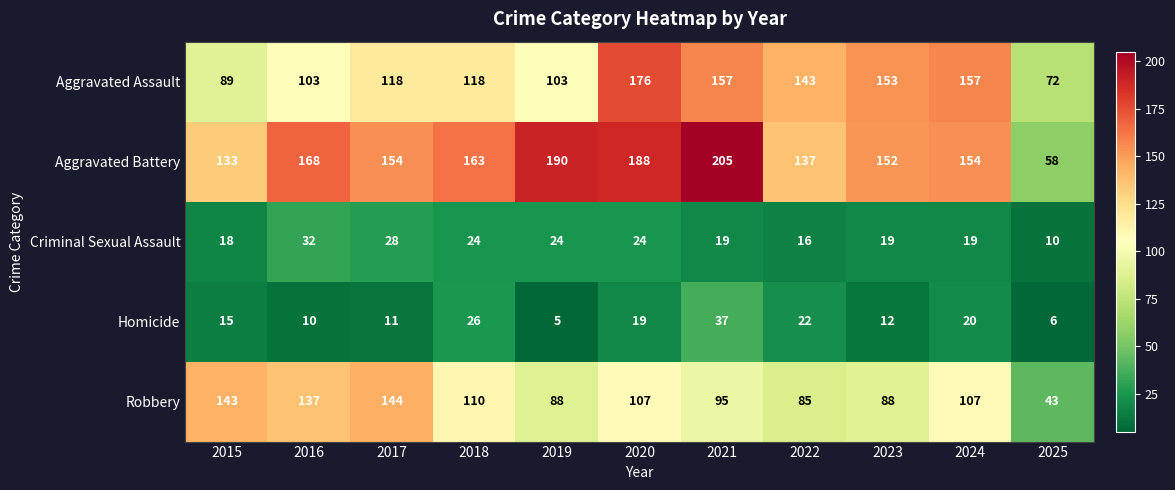

At 2019, list the series in order from smallest to largest.

Homicide, Criminal Sexual Assault, Robbery, Aggravated Assault, Aggravated Battery